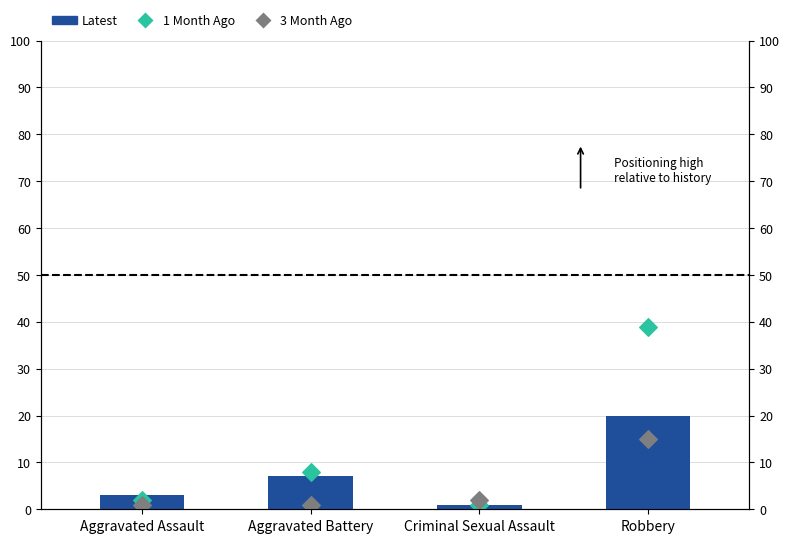

Is the value of 3 Month Ago at Aggravated Assault greater than the value of Latest at Criminal Sexual Assault?

No